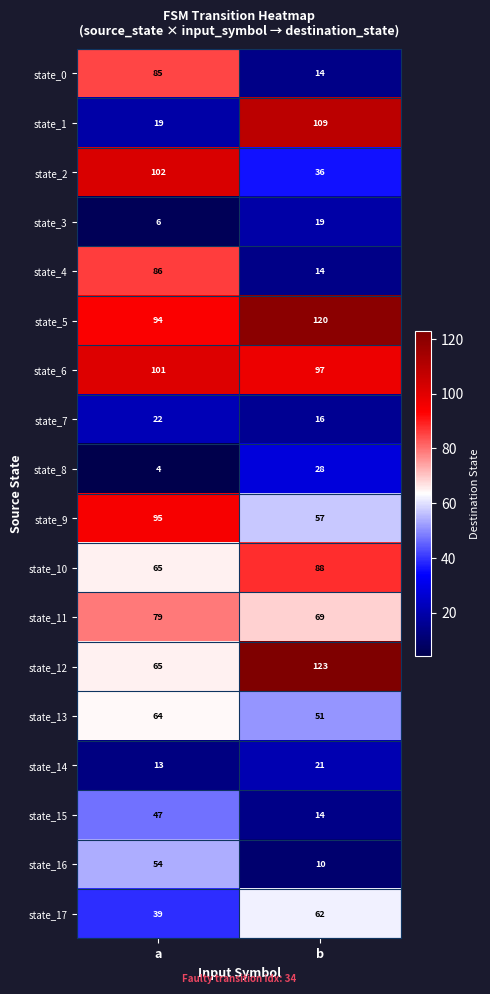

What is the sum of all state_2 values?

138